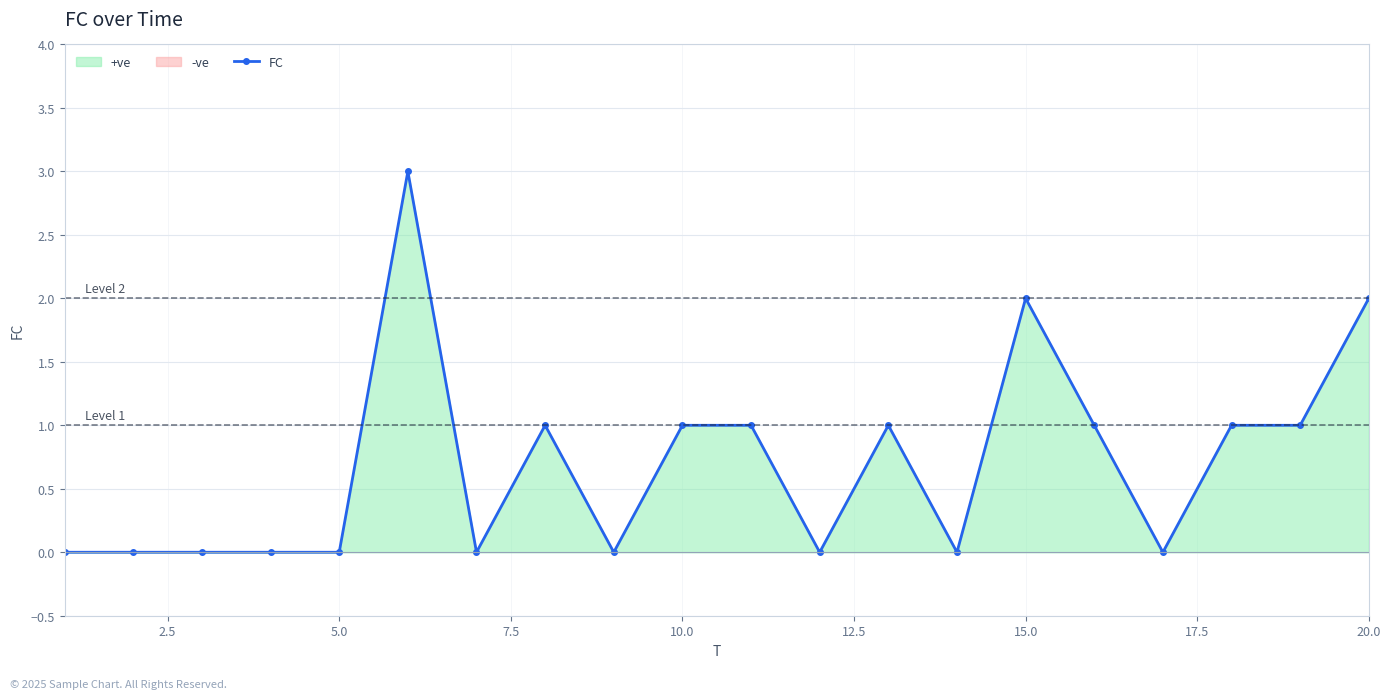

The FC series shows 2 at 15.0. True or false?

True